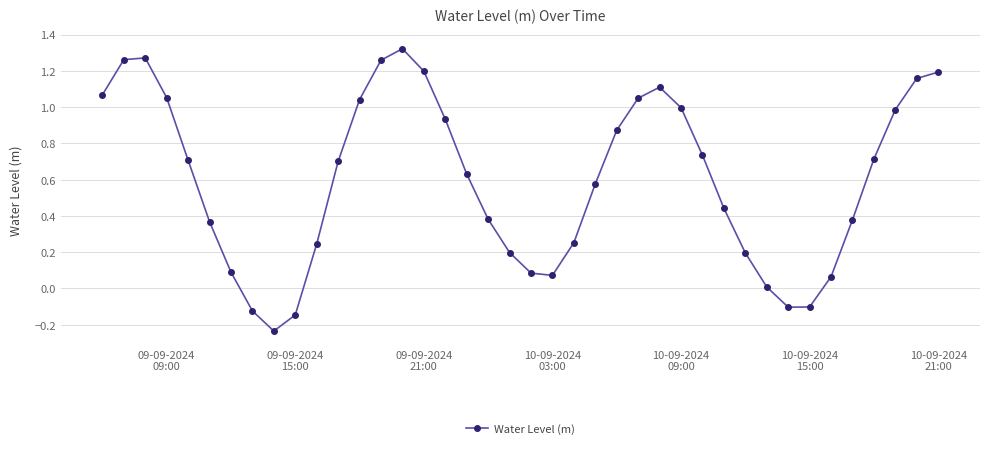

How many points are higher than both their immediate neighbors (excluding endpoints)?

3